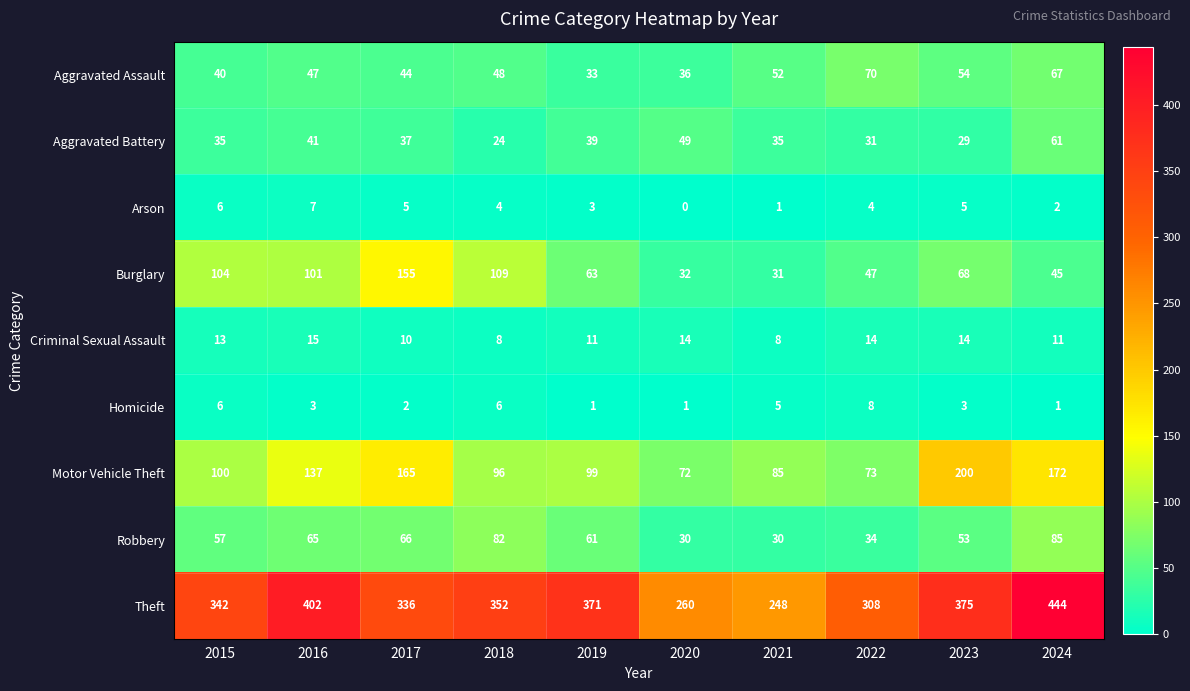

What is the sum of the Homicide values at 2024 and 2018?

7